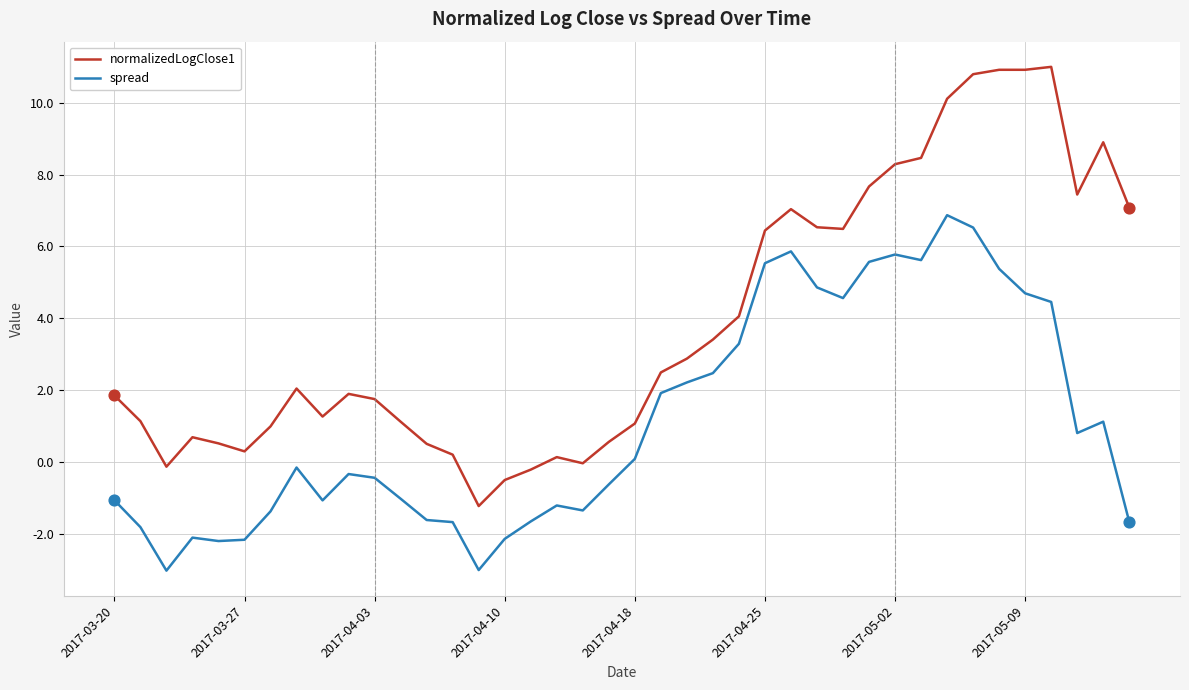

Which series has the largest total across all categories?

normalizedLogClose1